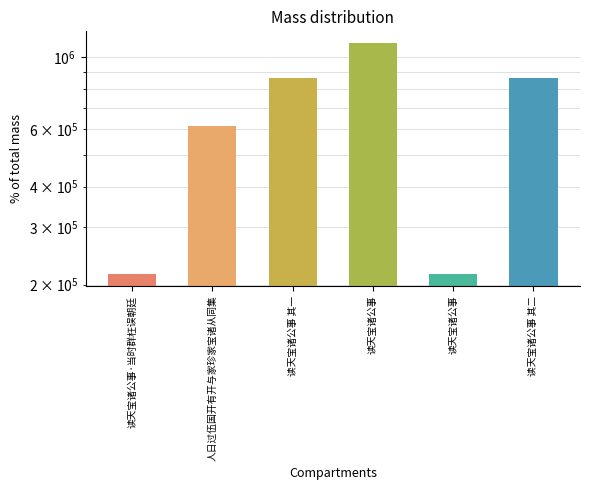

What is the sum of all values?

3881876